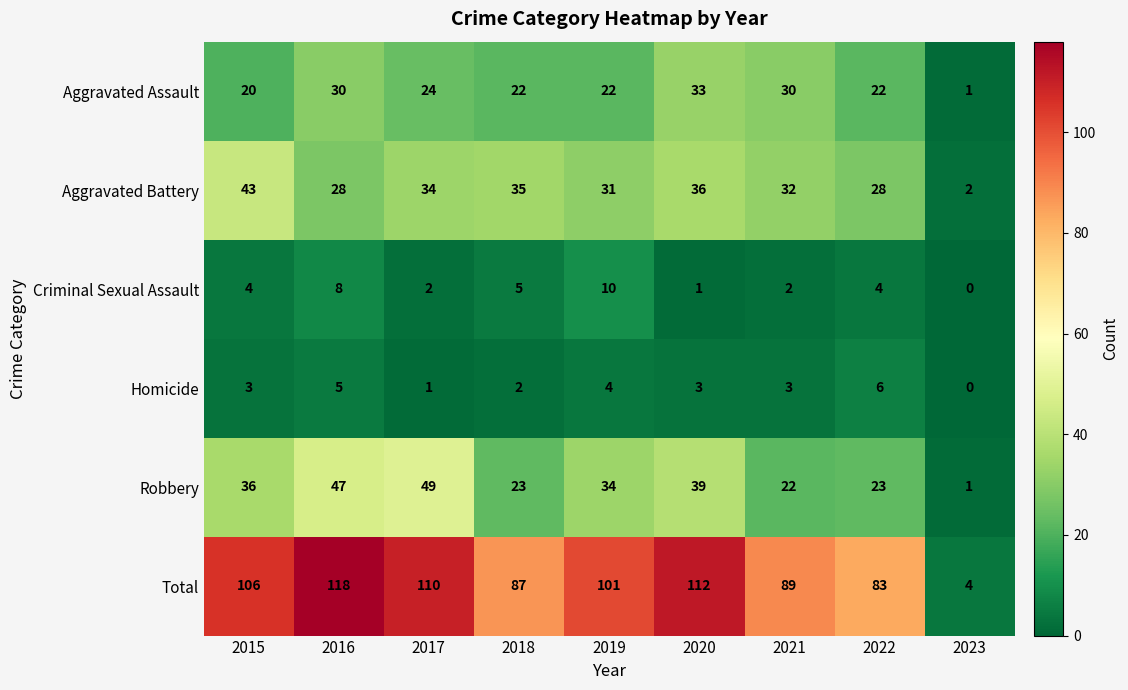

What is the difference between the maximum and second lowest values in the Total series?

35